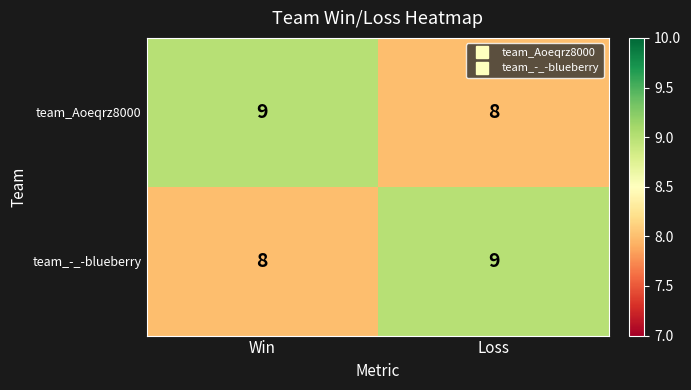

What value does the team_-_-blueberry series have at Loss?

9